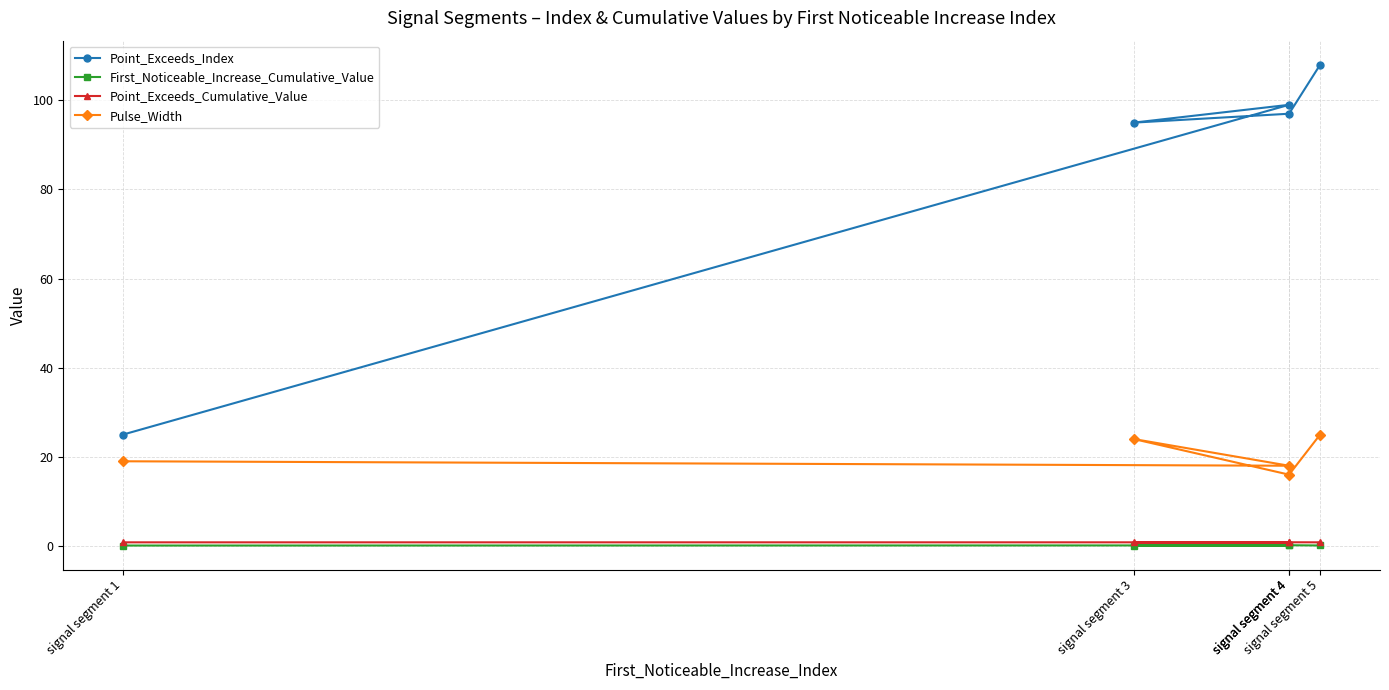

Is the value of Point_Exceeds_Cumulative_Value at signal segment 4 greater than the value of Pulse_Width at signal segment 4?

No